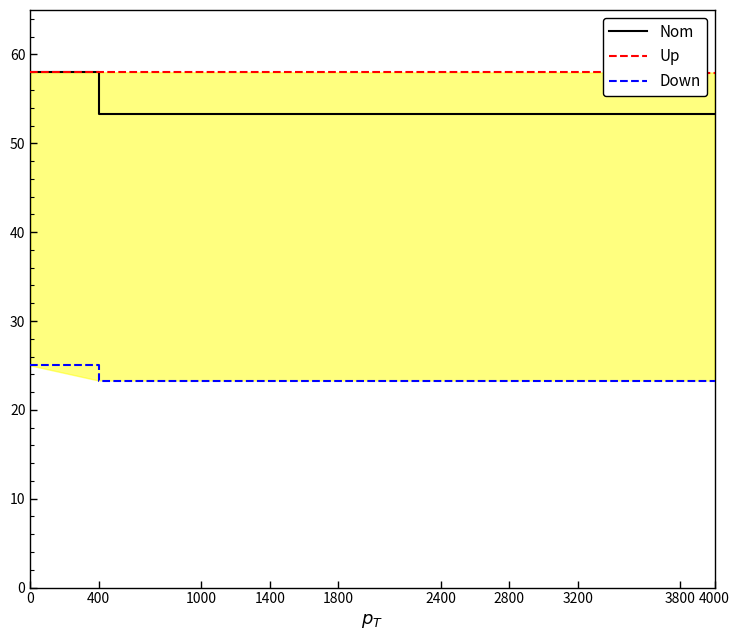

Which series has the largest range (max minus min)?

Nom